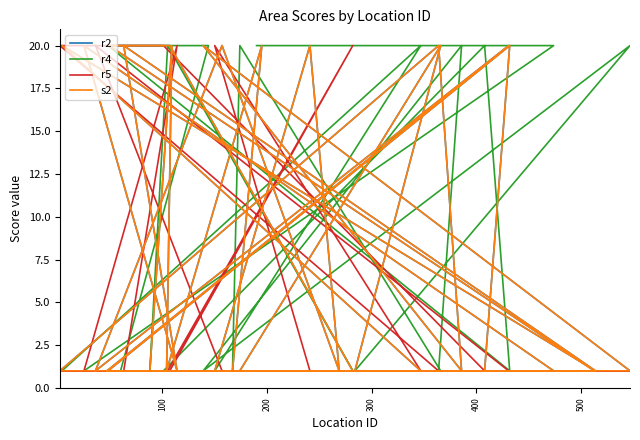

Reading right to left, extract all data points from this chart.

r2: 1	1	20	1	20	1	20	1	1	20	1	20	1	20	1	1	1	1	20	1	1	1	20	1	20	1	1	20	1	1	20	1	20	1	1	1	20	20	1	1
r4: 20	20	1	1	1	1	1	20	1	1	1	1	1	1	1	1	20	20	1	20	1	1	1	20	1	20	1	1	20	1	1	1	1	1	20	1	1	1	1	1
r5: 1	1	1	20	1	1	1	1	20	1	1	1	20	1	1	1	1	1	1	1	20	20	1	1	1	1	1	1	1	1	1	1	1	1	1	20	1	1	1	1
s2: 1	1	20	1	20	1	20	1	1	20	1	20	1	20	1	1	1	1	20	1	1	1	20	1	20	1	1	20	1	1	20	1	20	1	1	1	20	20	1	1